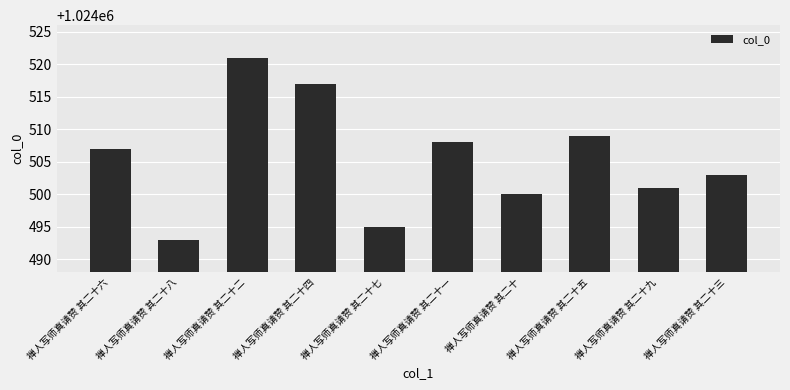

How many values are below 1024507?

5